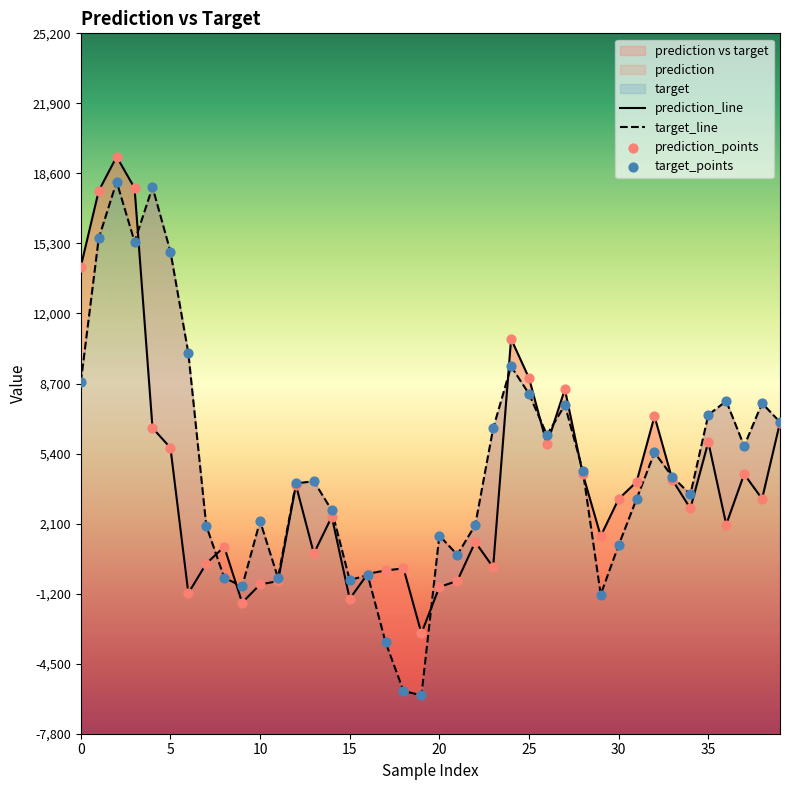

Which series has the widest spread of Y values?

target